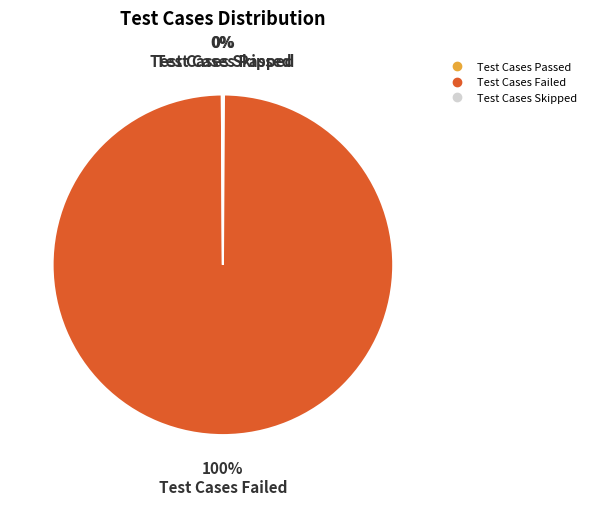

To the nearest percent, what portion does Test Cases Failed represent?

100%